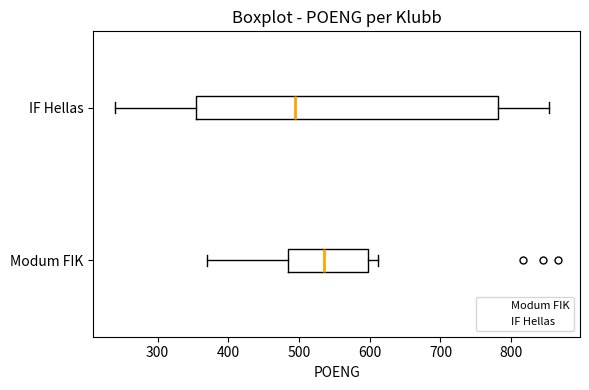

Reading bottom to top, transcribe this box plot: for each box, give where its median line is, the range the box spans, and where its two whiskers end, as read against the x-axis. The values are not printed on the chart, so give them approximately, as read against the axis.

Modum FIK: median 540, box 480 to 600, whiskers 370 to 610
IF Hellas: median 490, box 350 to 780, whiskers 240 to 850